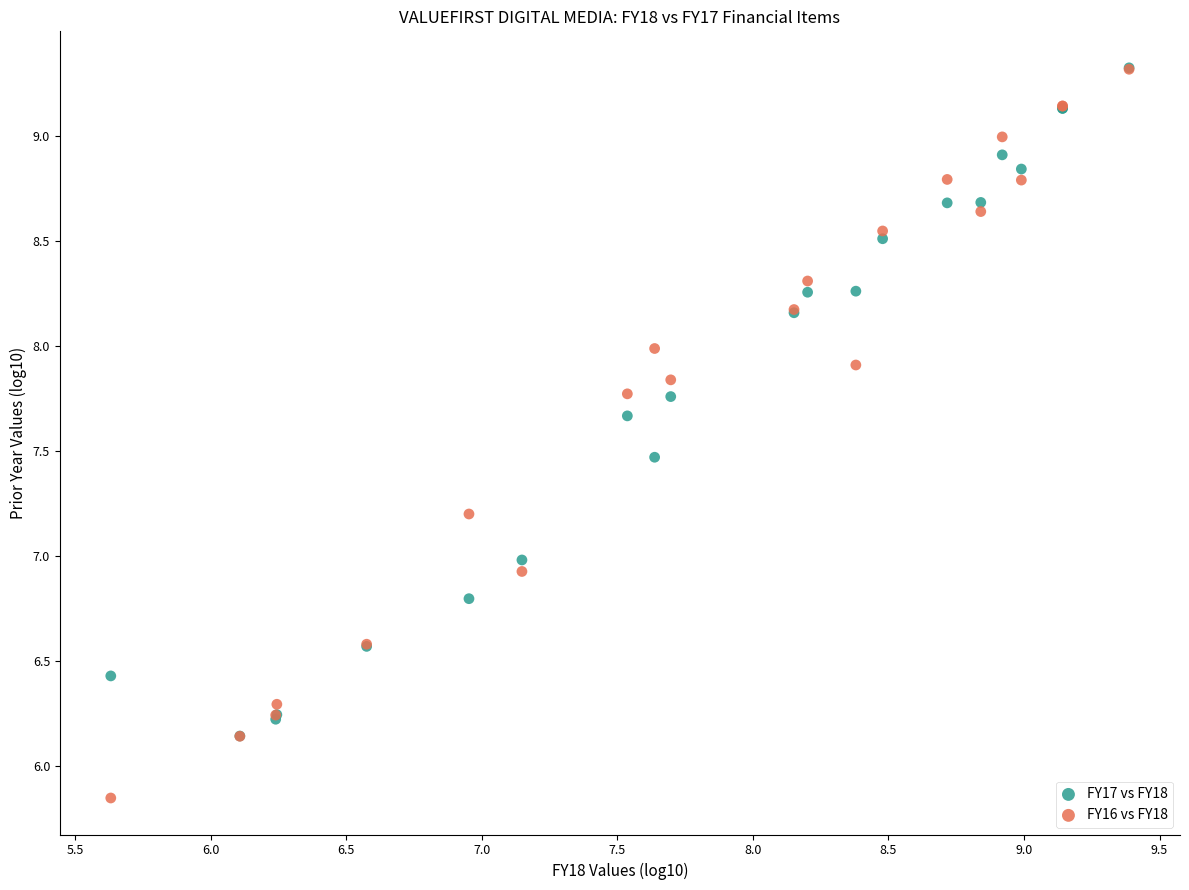

What are all the series names shown in the legend?

FY17 vs FY18, FY16 vs FY18